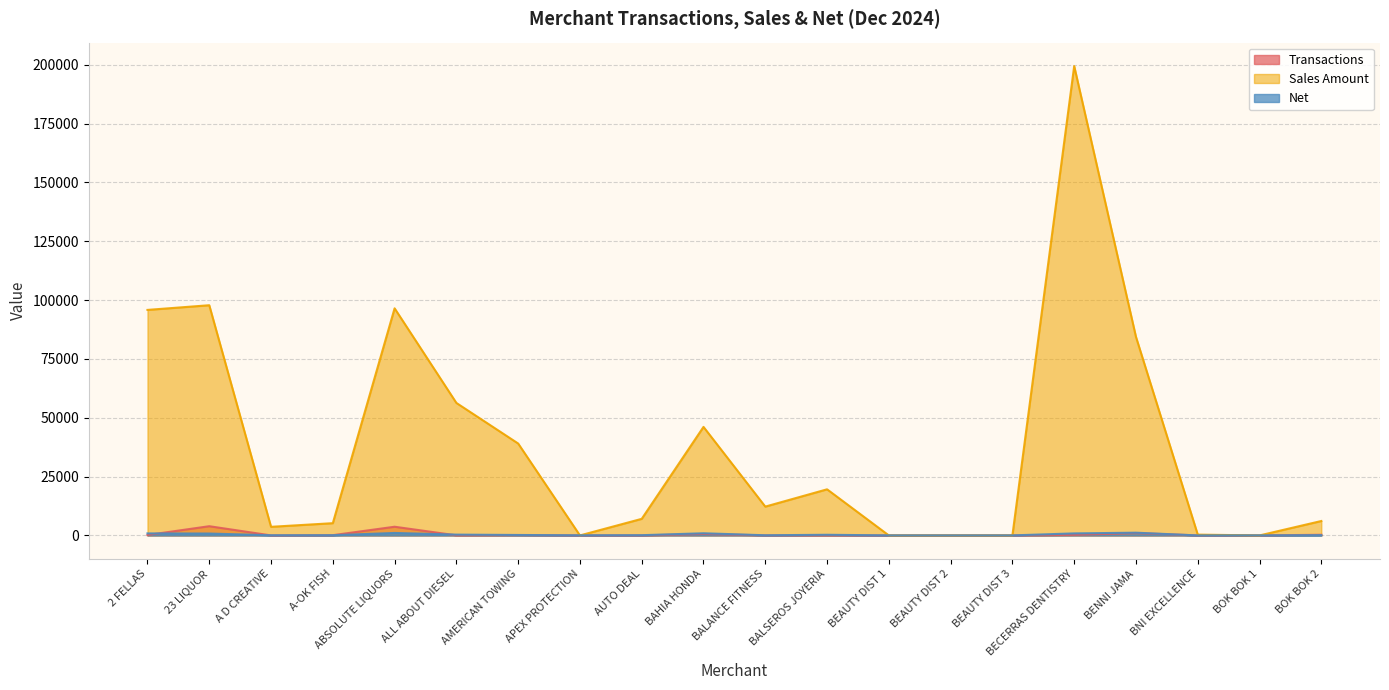

What is the difference between the Transactions values at ALL ABOUT DIESEL and A-OK FISH?

61.0